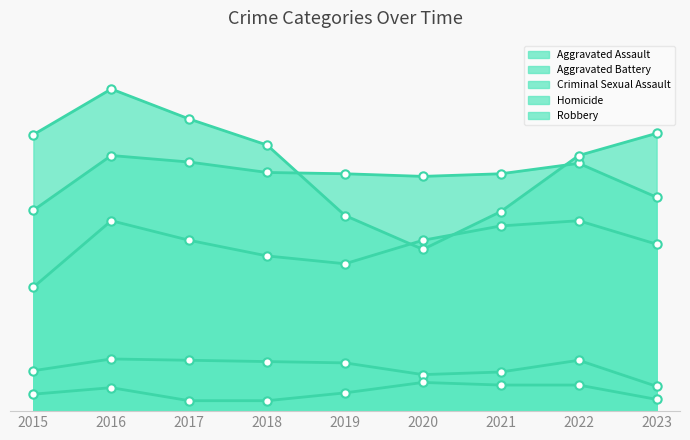

In Homicide, how many points are higher than both neighbors (excluding endpoints)?

2